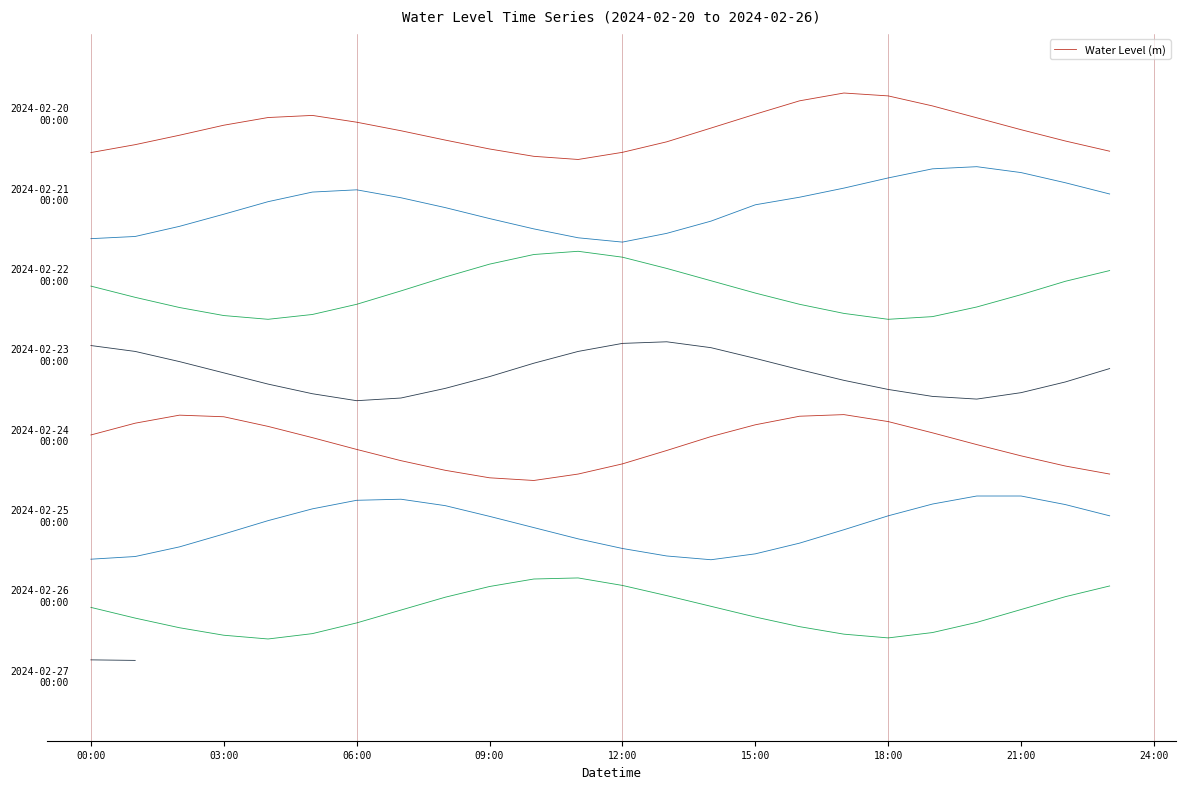

At which category does the chart reach its minimum across all series?

11